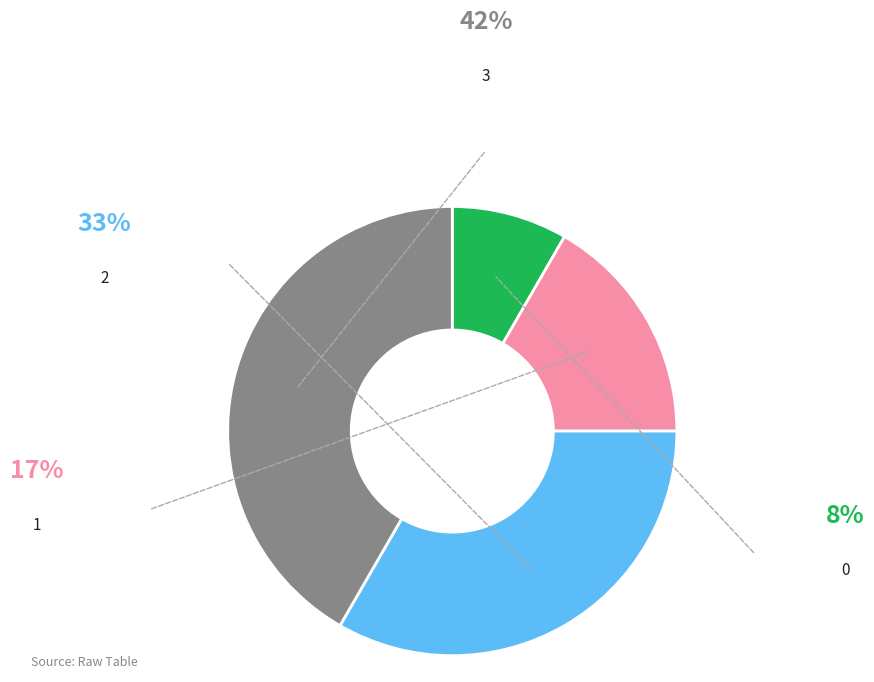

How much of the chart is everything except 3?

58.3%